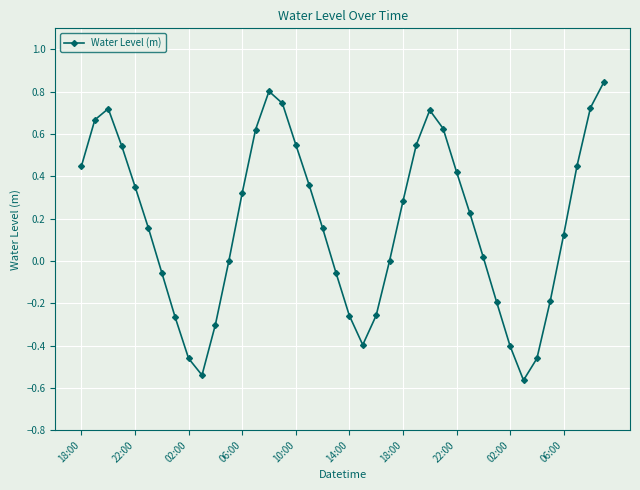

What is the sum of all values?

7.0